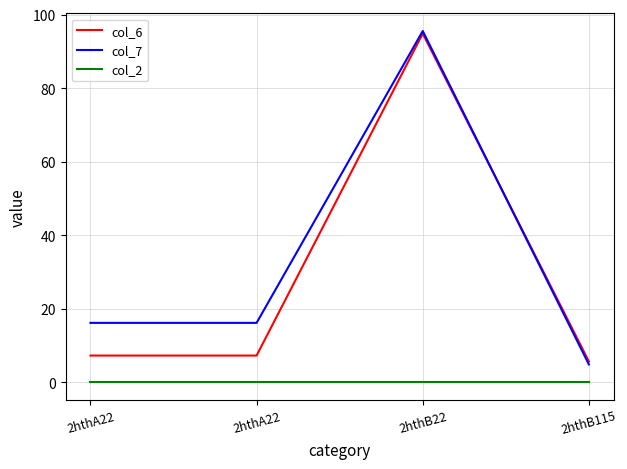

Is it true that col_7 equals 95.5 at 2hthB22?

True